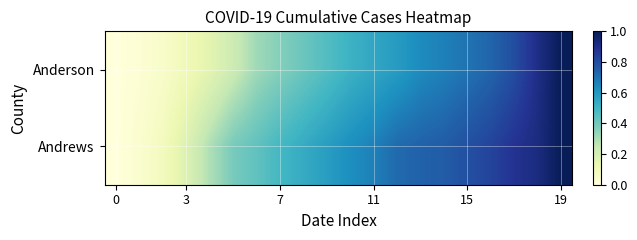

Reading left to right, transcribe all the data shown in this chart.

Anderson: 0.0	0.0	0.1	0.1	0.2	0.2	0.3	0.4	0.4	0.5	0.5	0.6	0.6	0.6	0.7	0.7	0.7	0.8	0.9	1.0
Andrews: 0.0	0.0	0.1	0.2	0.3	0.4	0.4	0.5	0.5	0.6	0.6	0.7	0.7	0.7	0.8	0.8	0.8	0.9	0.9	1.0